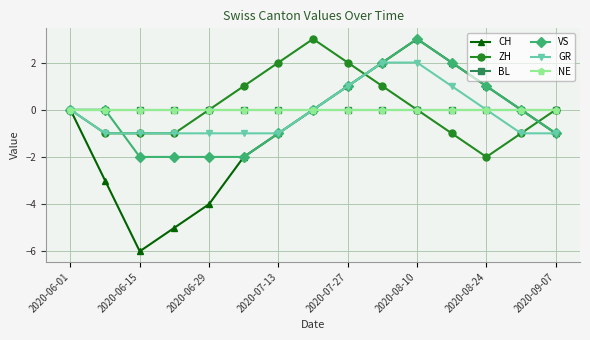

Does the chart have visible grid lines?

Yes